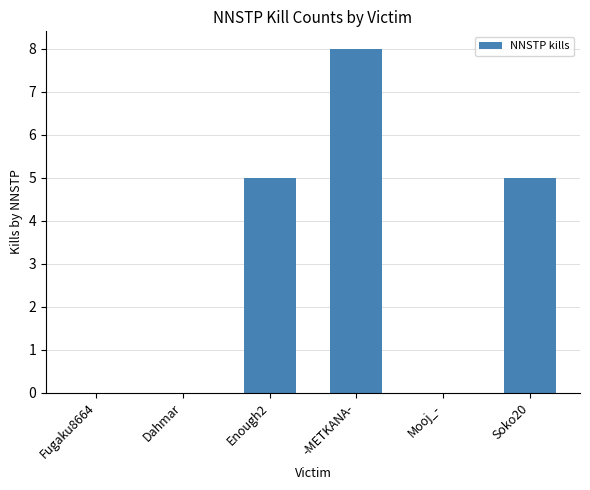

The value at Fugaku8664 is 4. True or false?

False